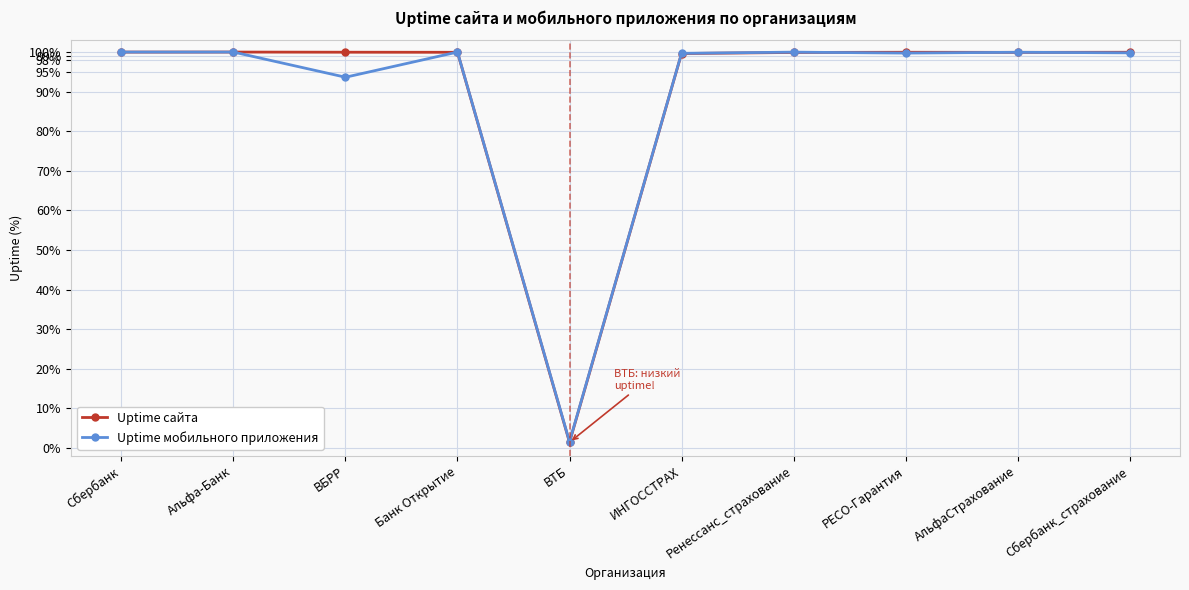

What is the total value across all series at ИНГОССТРАХ?

199.3